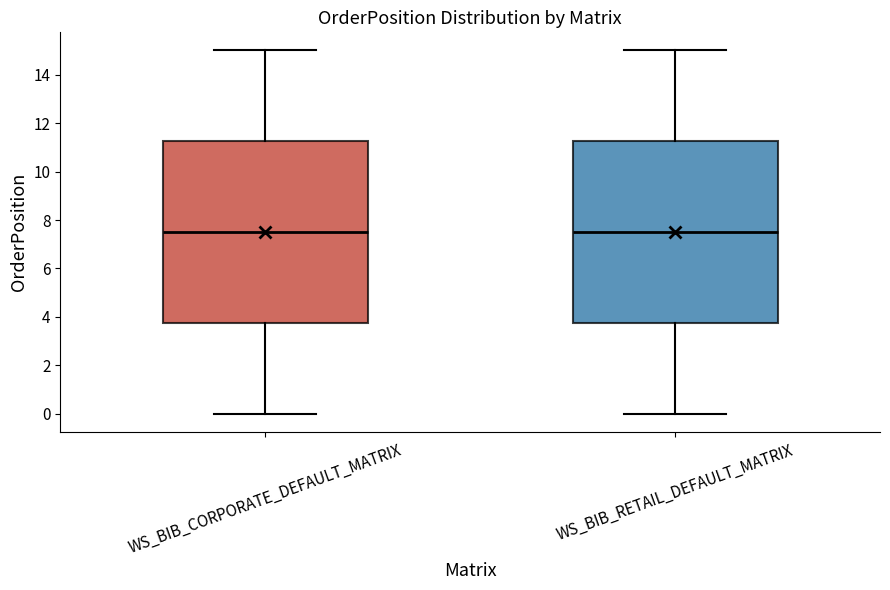

Reading left to right, read every box against the y-axis: the position of its median line, the range the box covers, and the ends of its whiskers. The values are not printed on the chart, so give them approximately, as read against the axis.

WS_BIB_CORPORATE_DEFAULT_MATRIX: median 7.6, box 3.8 to 11.2, whiskers 0.0 to 15.0
WS_BIB_RETAIL_DEFAULT_MATRIX: median 7.6, box 3.8 to 11.2, whiskers 0.0 to 15.0